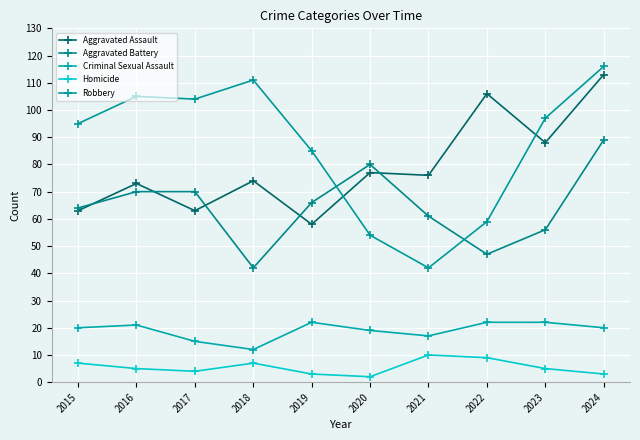

Which has a higher value, 2021 or 2018?

2021